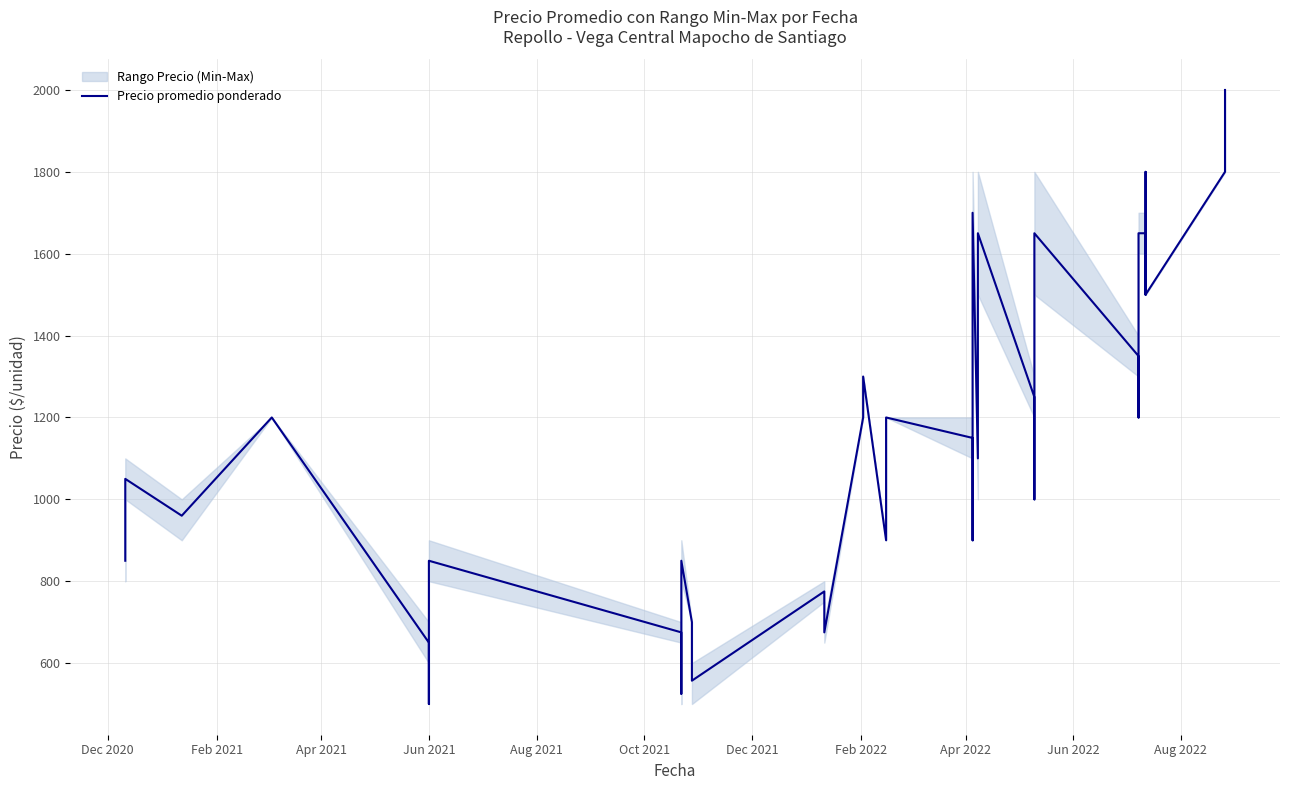

What is the sum of all values?

43817